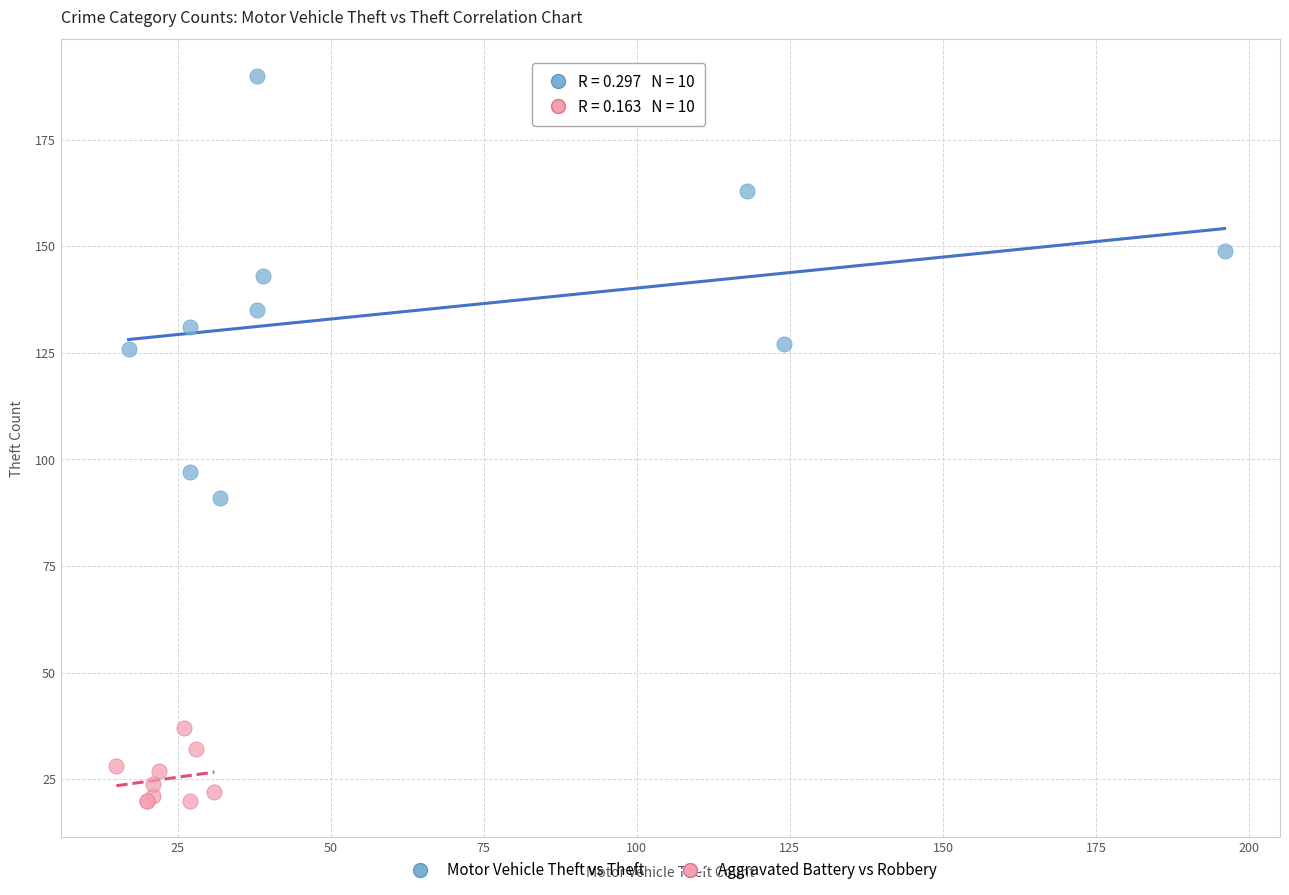

Which series contains the lowest Y value?

Aggravated Battery vs Robbery